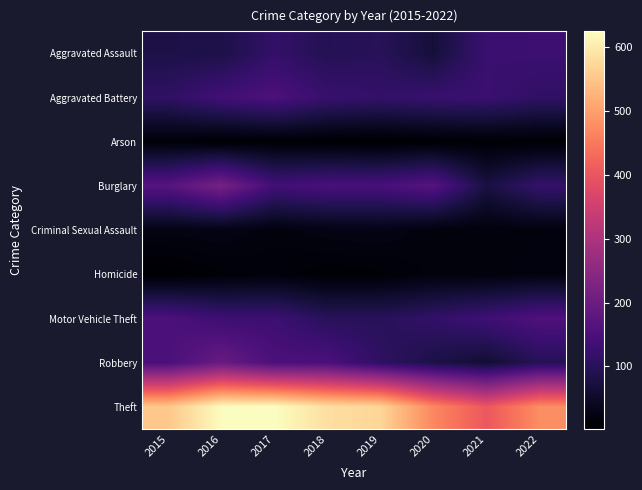

How many series are shown in this chart?

9